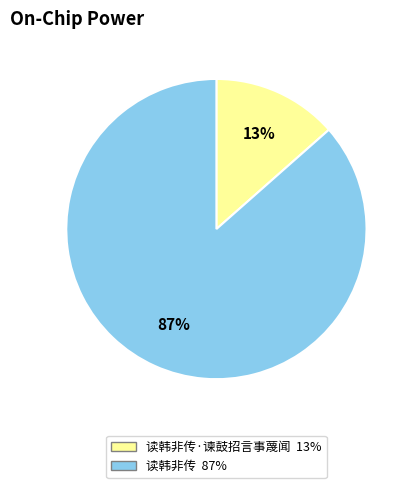

To the nearest percent, what is the average slice percentage?

50%